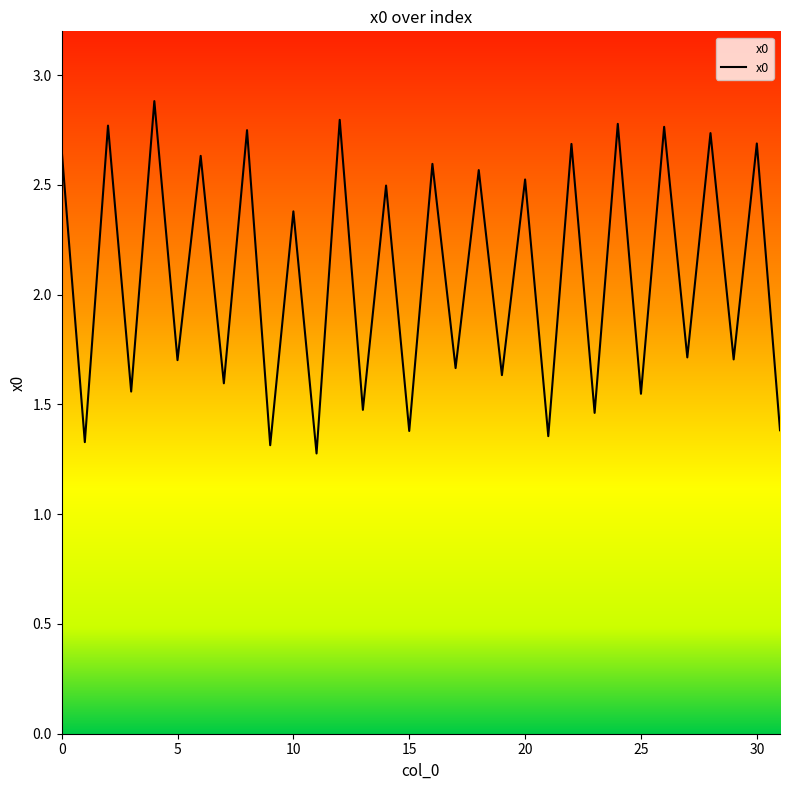

Which has a higher value, 14 or 5?

14